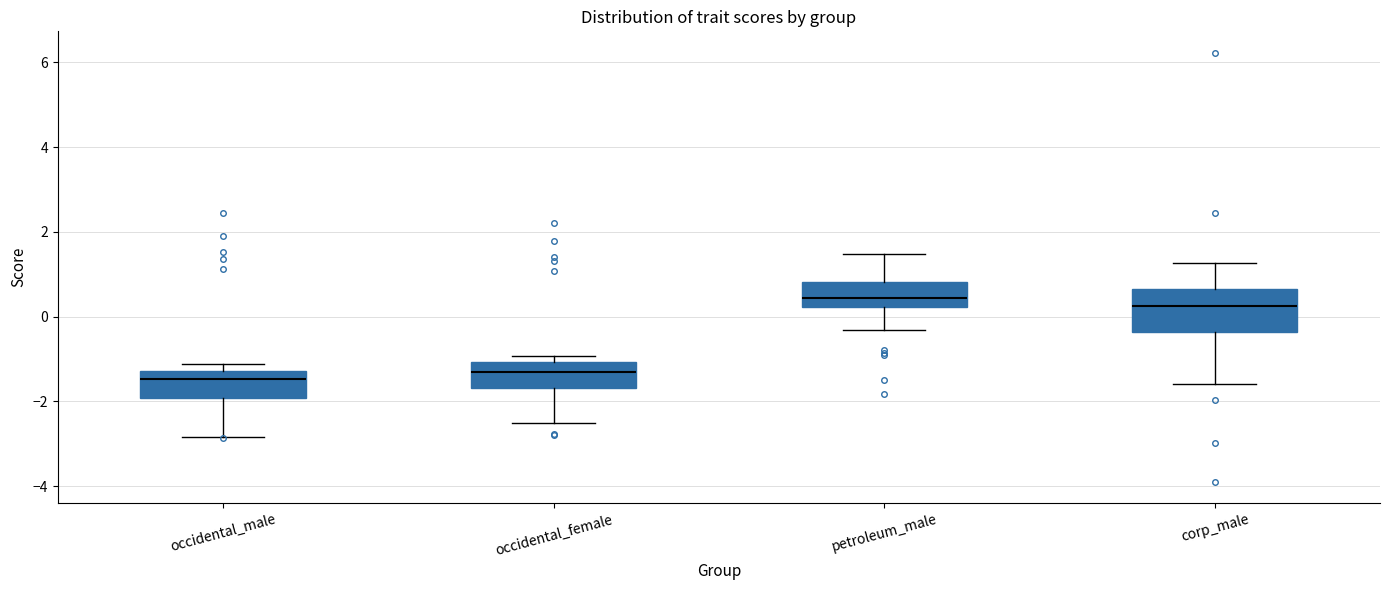

Where does the upper whisker of the box for corp_male end on the y-axis? The values are not printed on the chart, so give them approximately, as read against the axis.

1.2